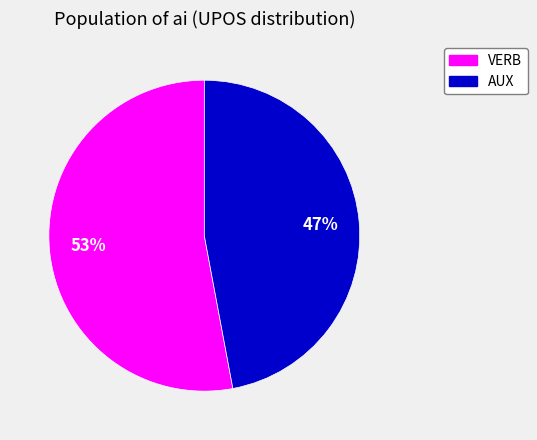

Which category has the biggest portion of the pie?

VERB